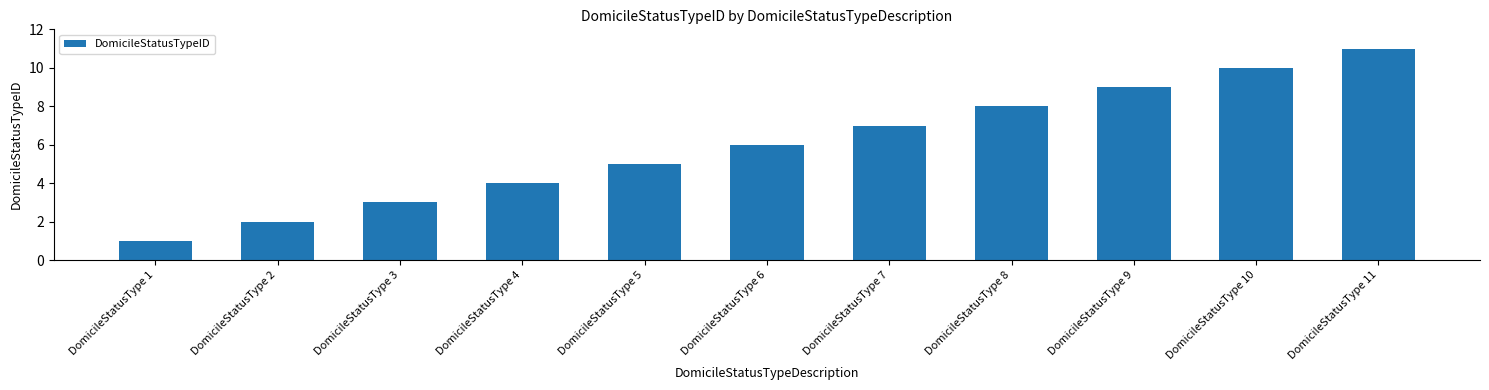

How many categories are shown in the chart?

11